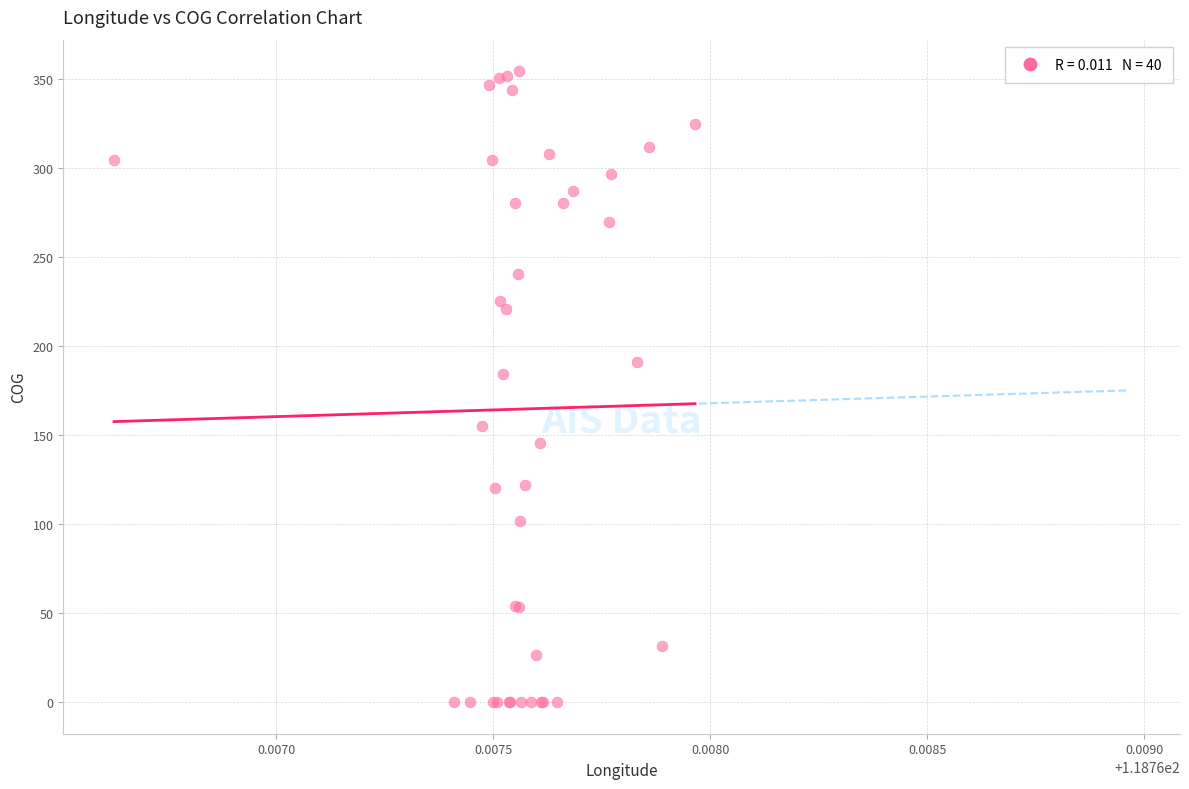

What Y value in the scatter plot is closest to 177?

184.1